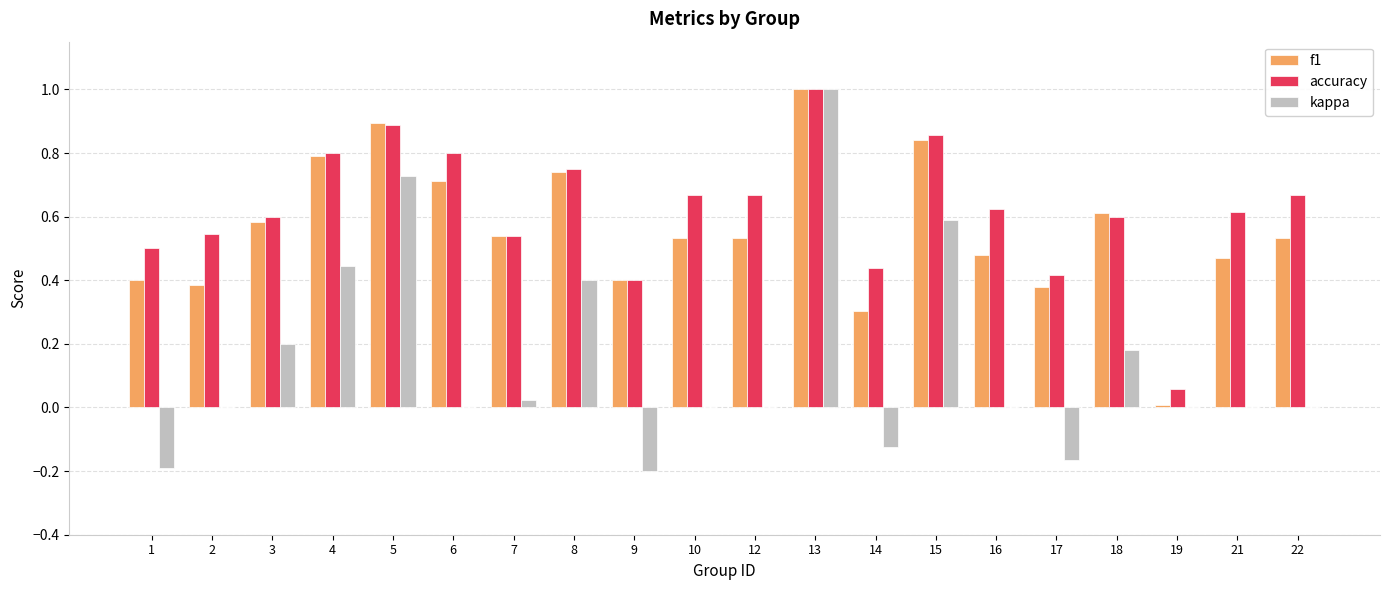

The value of f1 at 18 is 0.3. True or false?

False